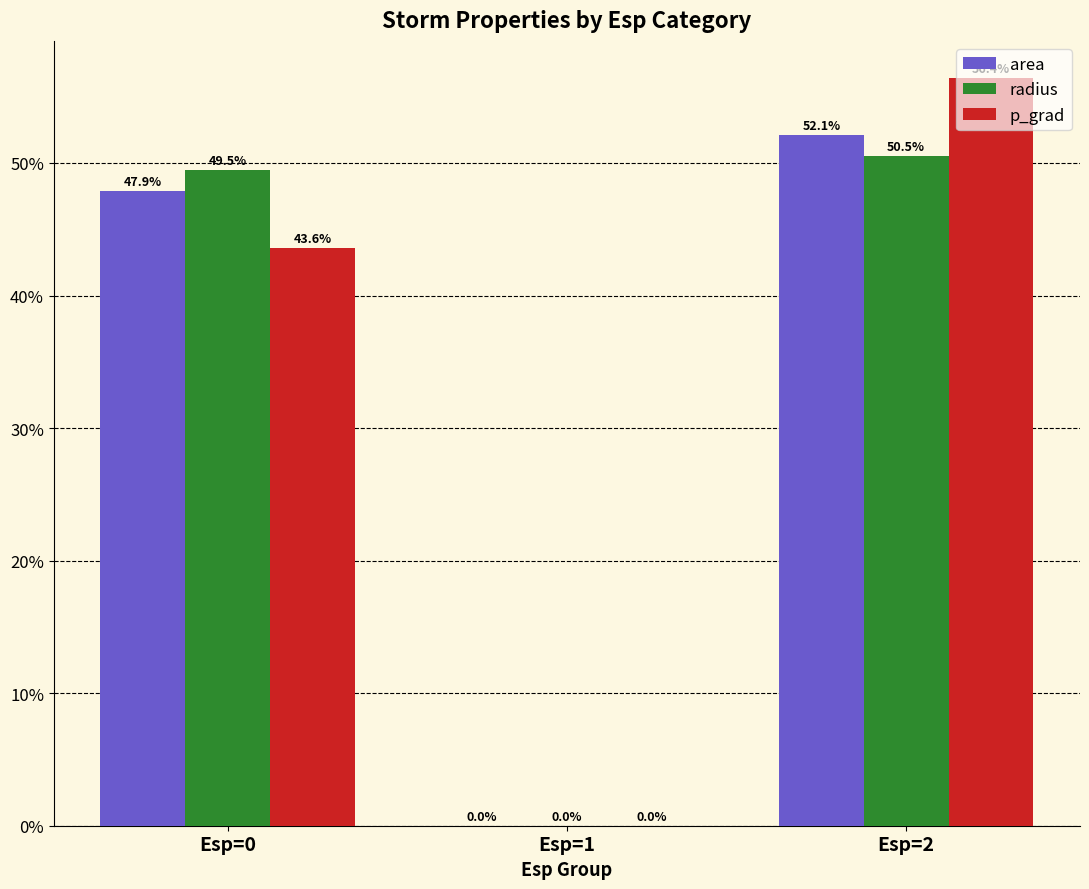

Reading right to left, extract all data points from this chart.

area: 52.1	0.0	47.9
radius: 50.5	0.0	49.5
p_grad: 56.4	0.0	43.6